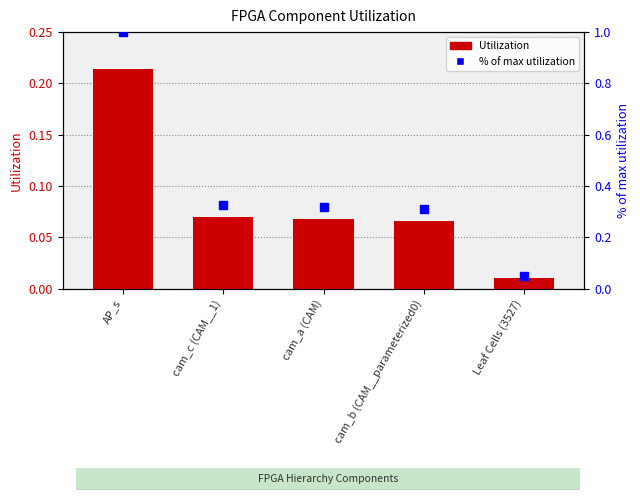

What is the total value across all series at cam_a (CAM)?

0.4